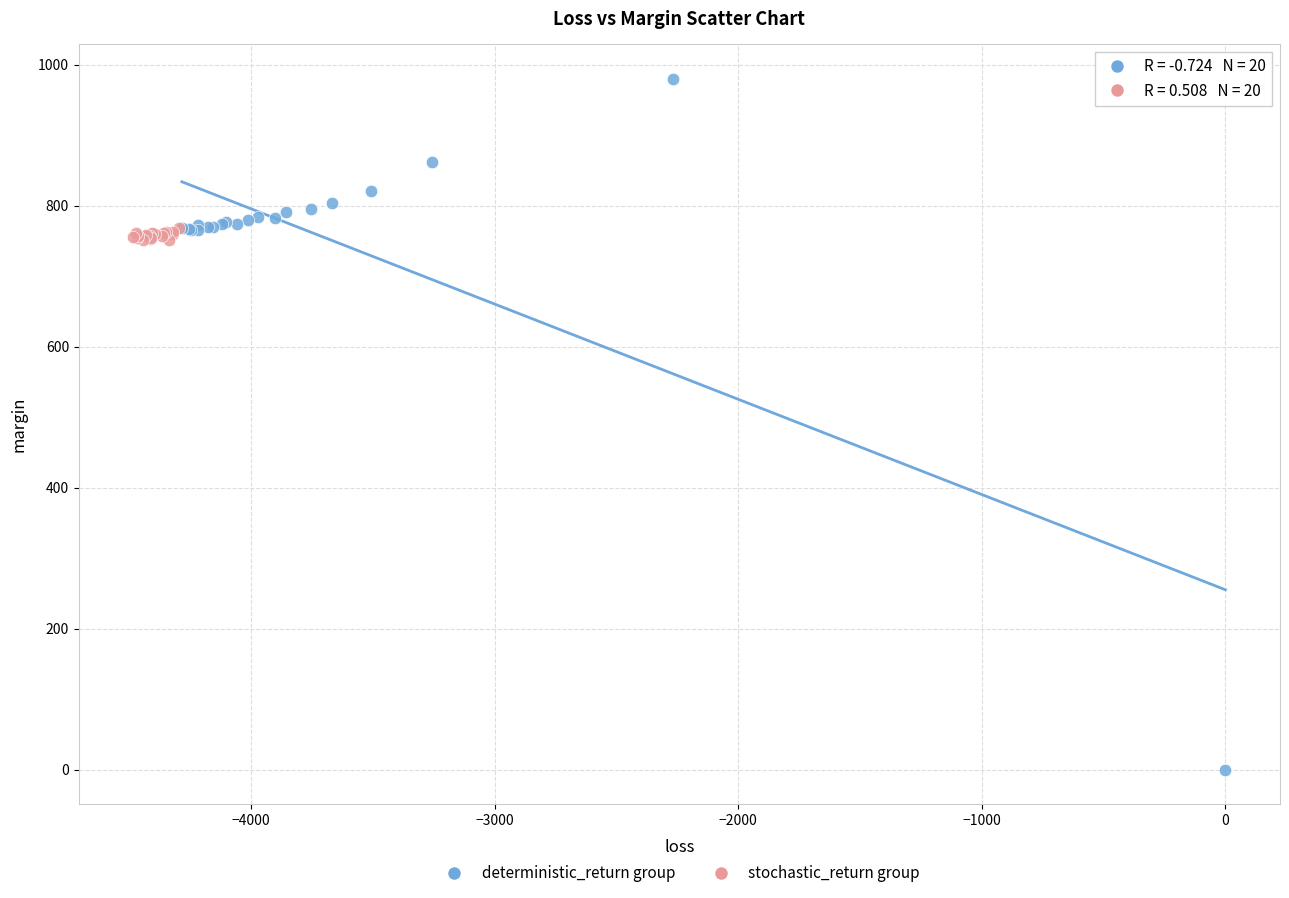

Which series contains the lowest Y value?

deterministic_return group